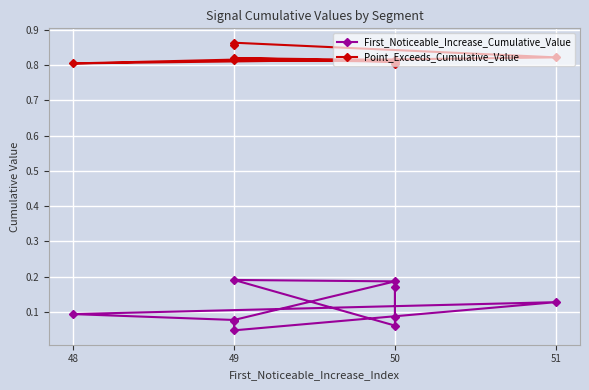

What is the maximum value for Point_Exceeds_Cumulative_Value?

0.9